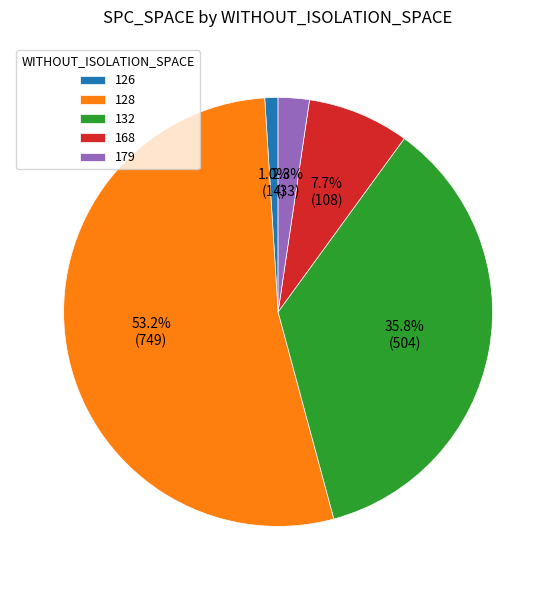

Do 168 and 126 together represent more than half of the pie?

No